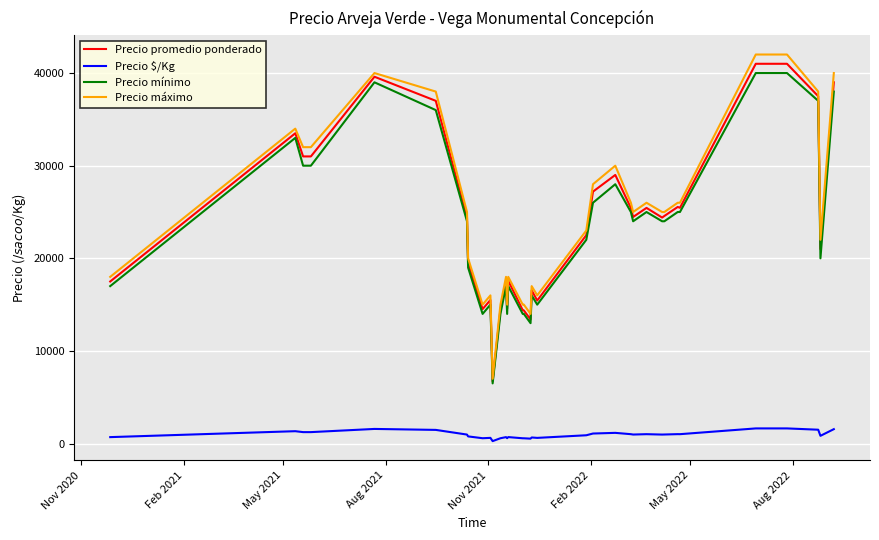

Which series has the largest range (max minus min)?

Precio máximo